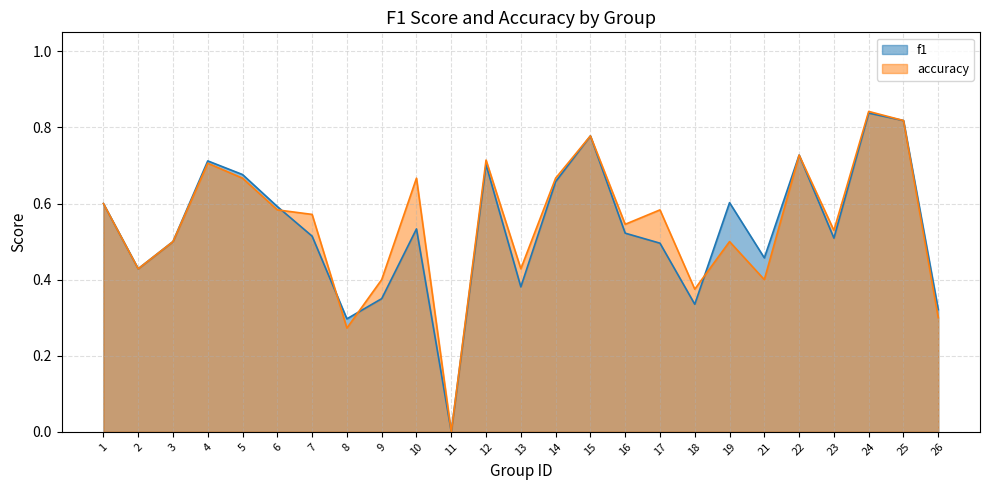

Rank the series at 16 from lowest to highest value.

f1, accuracy